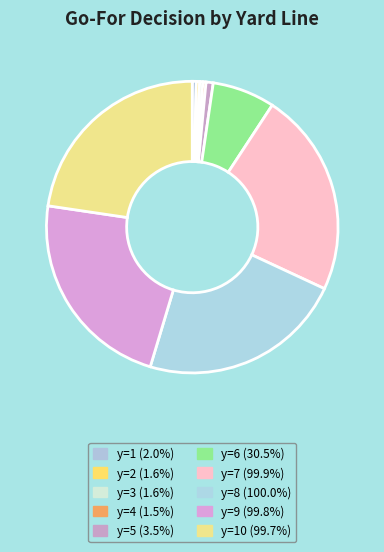

Rank the categories by value from highest to lowest.

y=8, y=7, y=9, y=10, y=6, y=5, y=1, y=2, y=3, y=4